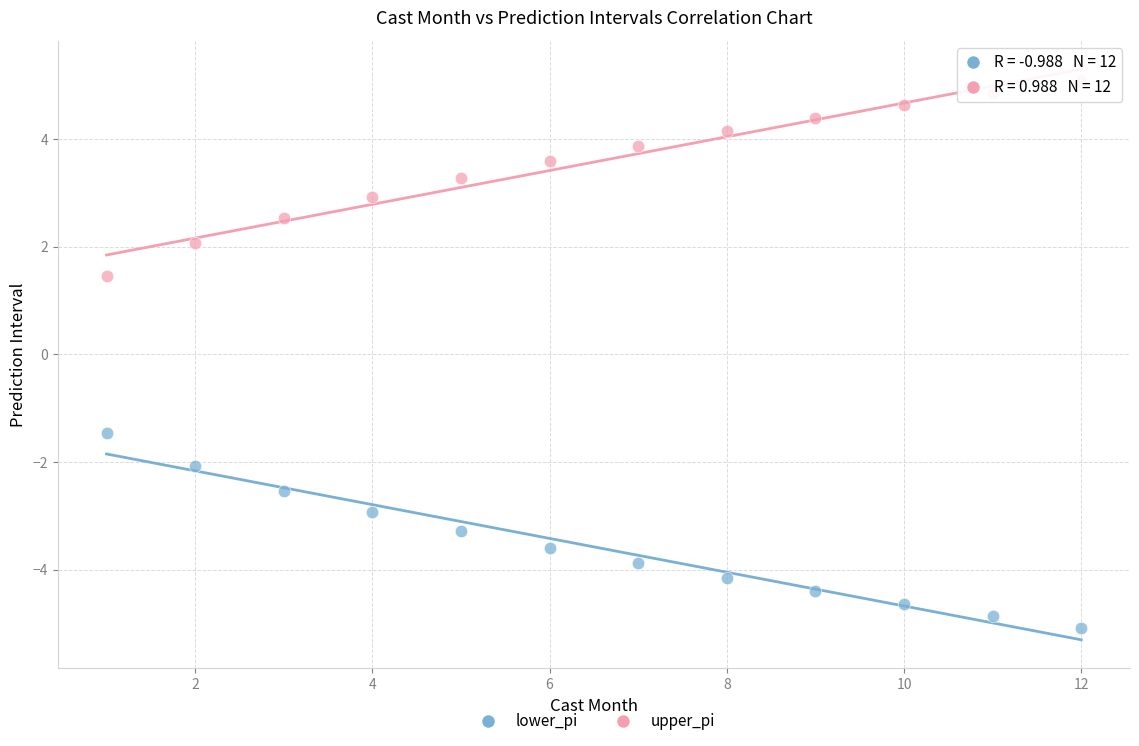

What is the X range (max minus min) for the scatter plot?

11.0